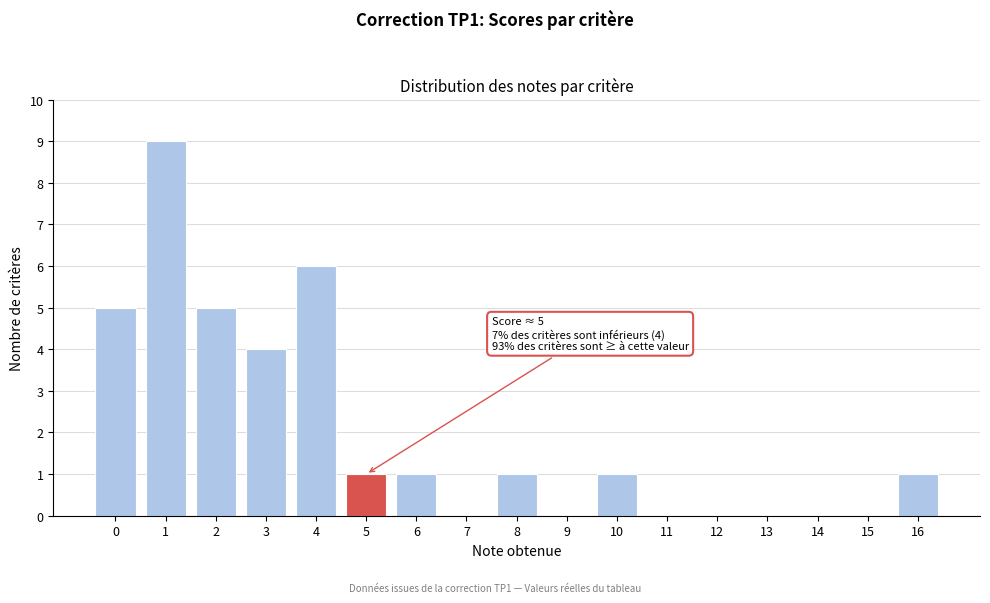

Reading left to right, what are all the values shown in this chart?

0=5	1=9	2=5	3=4	4=6	5=1	6=1	7=0	8=1	9=0	10=1	11=0	12=0	13=0	14=0	15=0	16=1